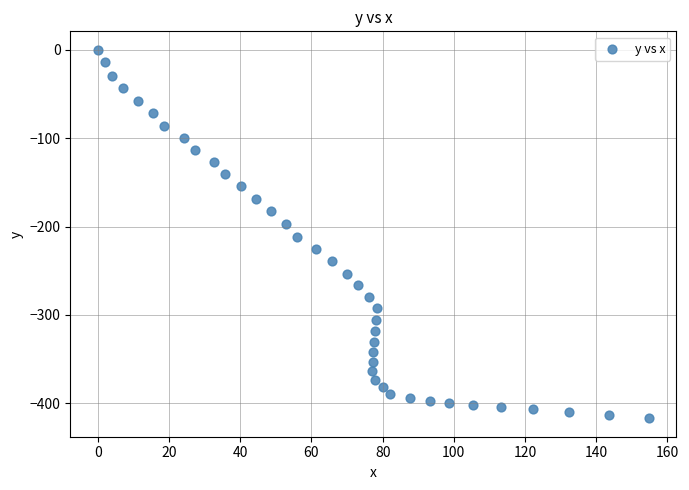

What is the range of Y values (max minus min)?

417.0